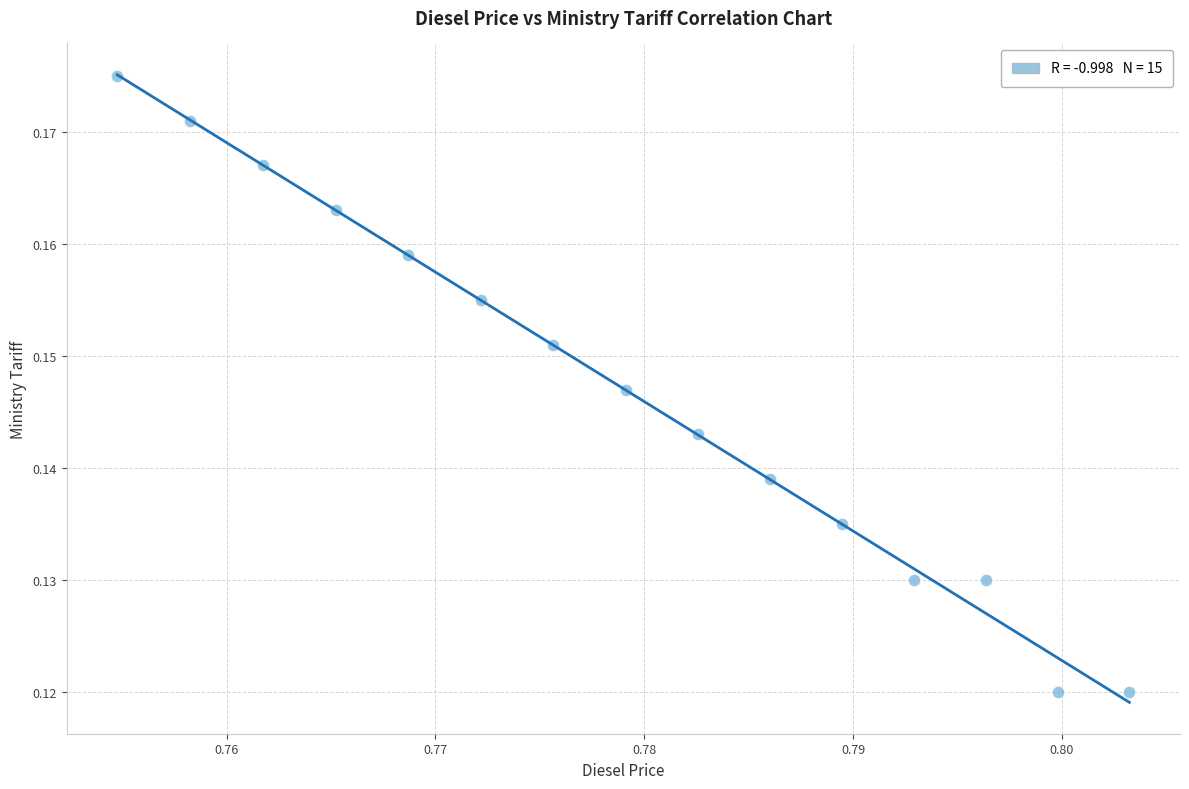

How many points are shown in the scatter plot?

15